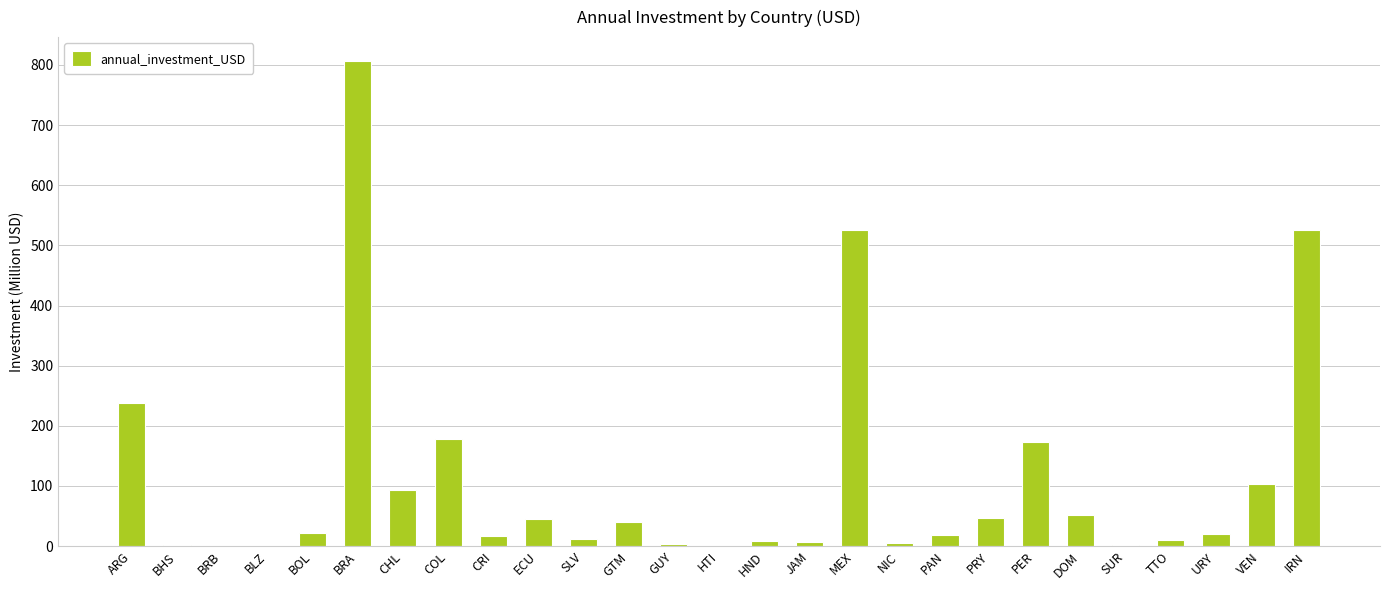

How many categories are shown in the chart?

27